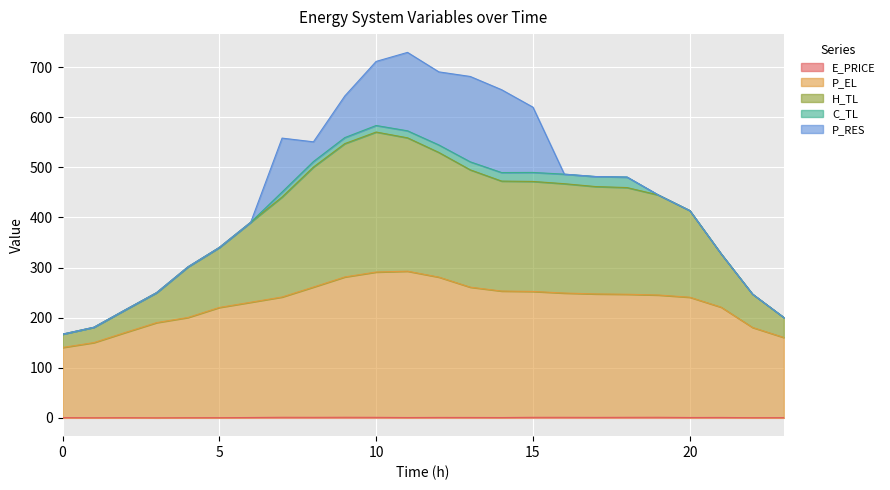

Which series changed the most between 15 and 23?

H_TL